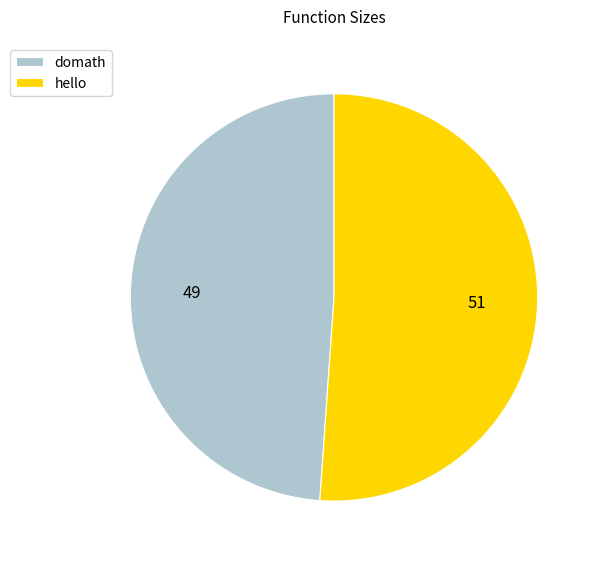

Count the number of slices in the pie.

2